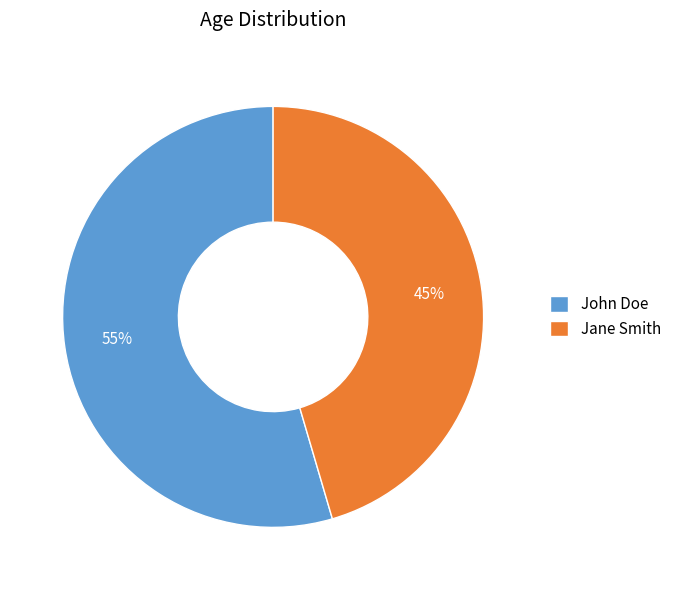

Which has a higher value, Jane Smith or John Doe?

John Doe